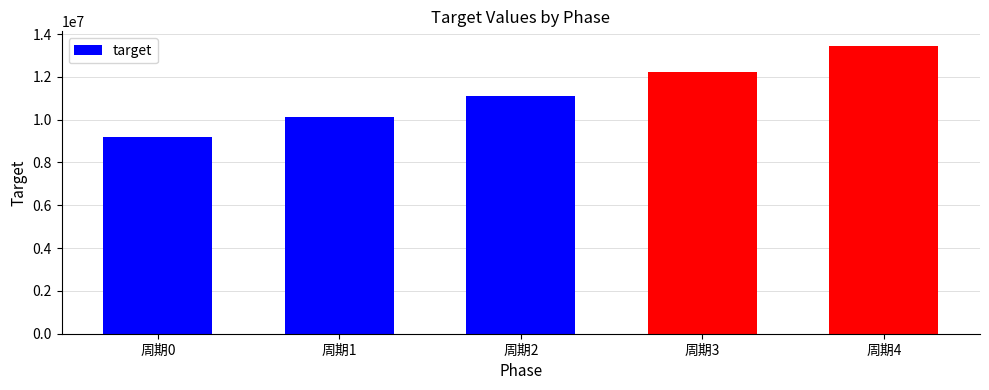

What is the value of the 5th bar from the left?

13455079